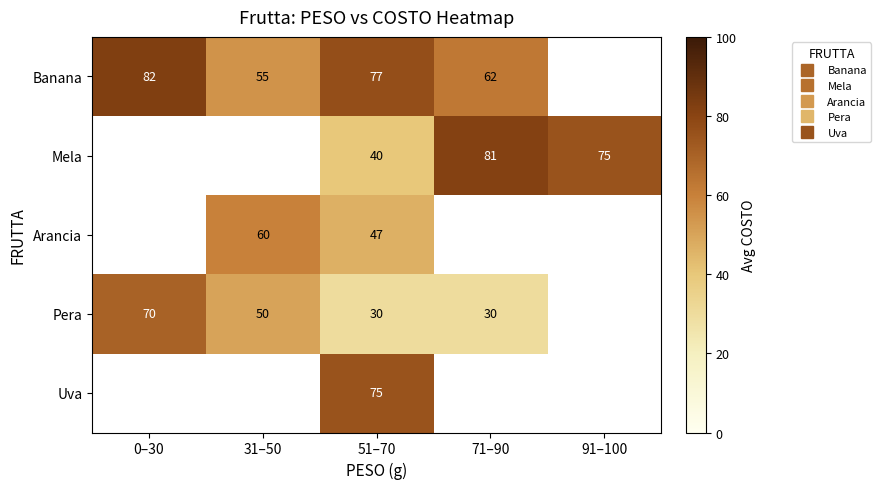

List the labels in order of Uva value, smallest first.

0–30, 31–50, 51–70, 71–90, 91–100